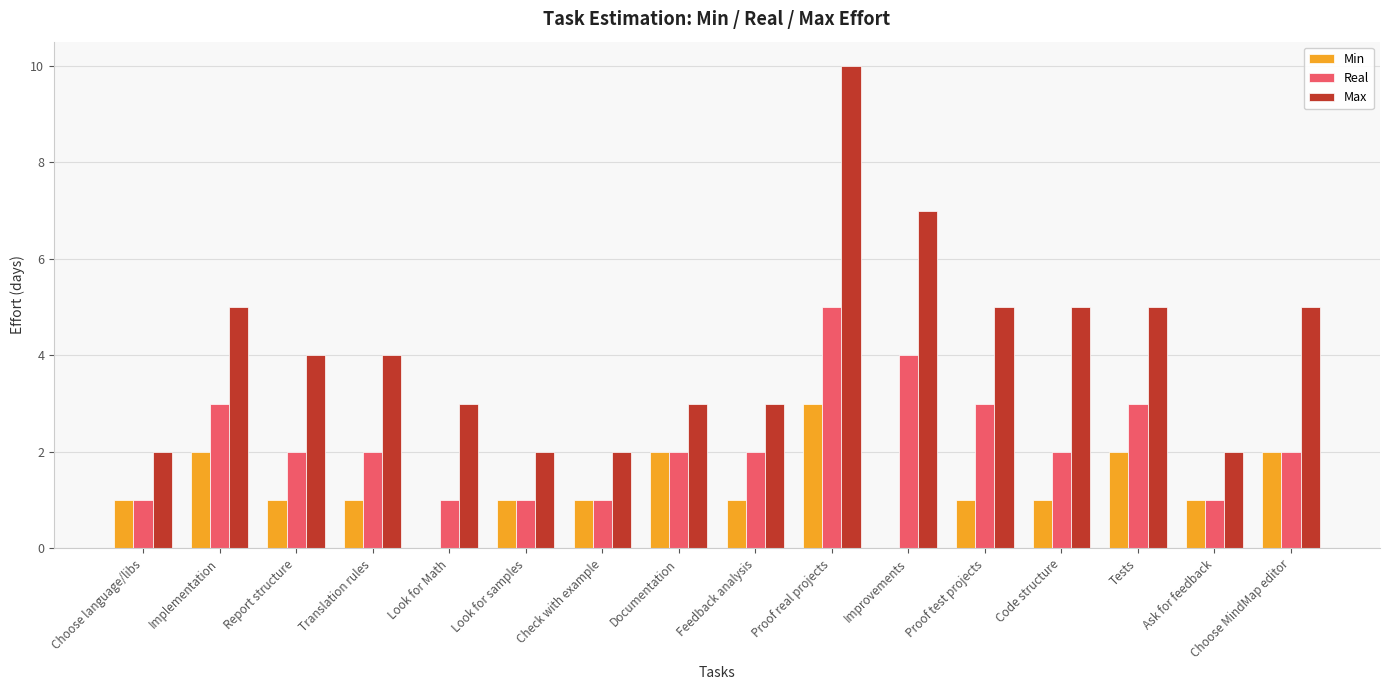

Which series has the largest total across all categories?

Max